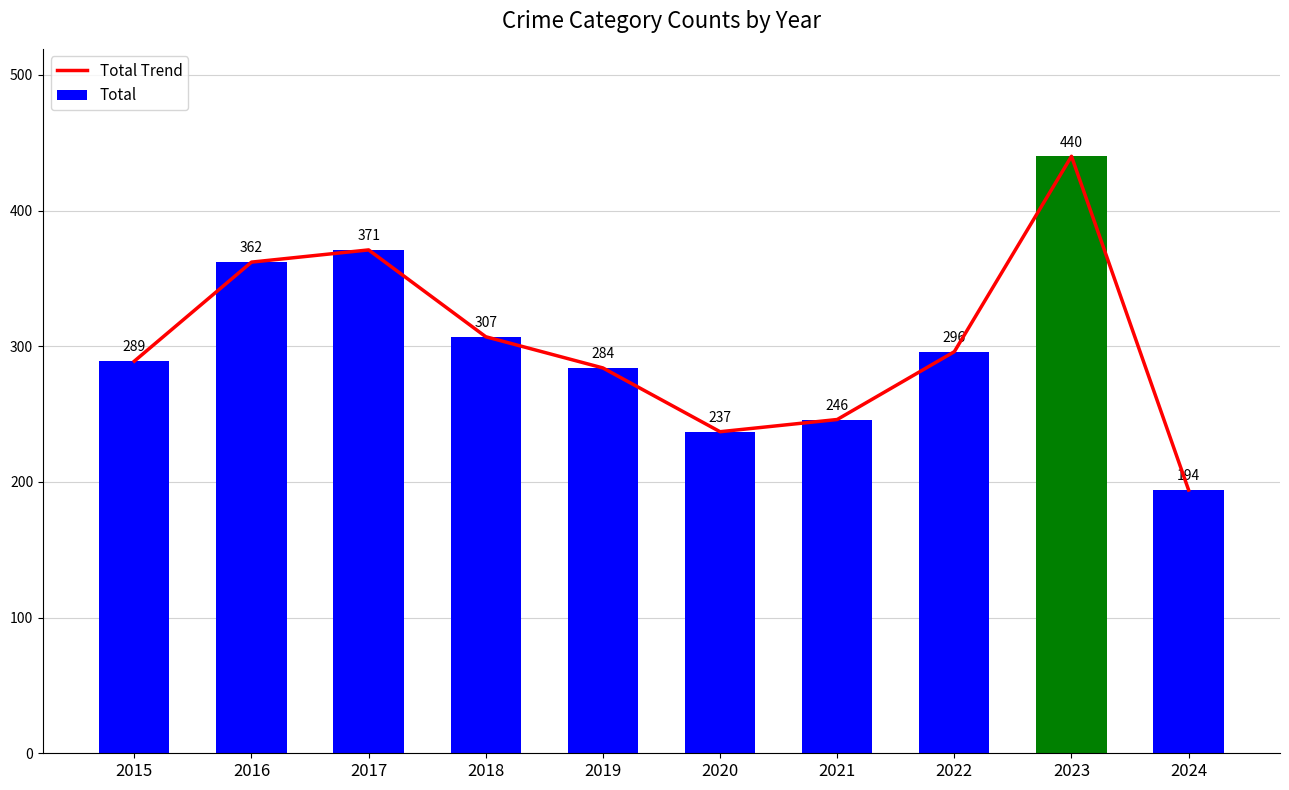

Rank the categories by Total Trend value from highest to lowest.

2023, 2017, 2016, 2018, 2022, 2015, 2019, 2021, 2020, 2024